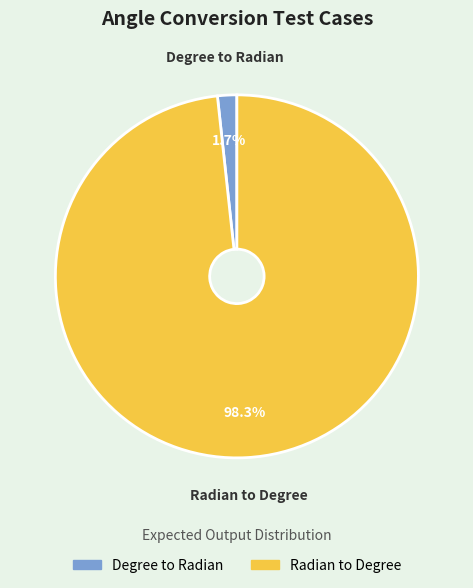

Which has a higher value, Degree to Radian or Radian to Degree?

Radian to Degree